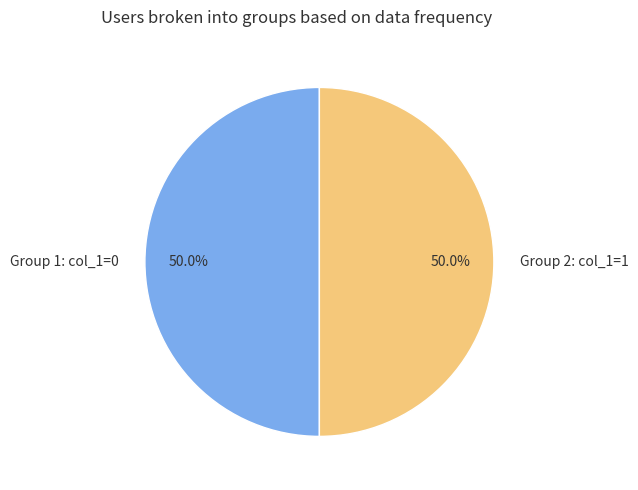

What is the total percentage of Group 1: col_1=0 and Group 2: col_1=1?

100.0%